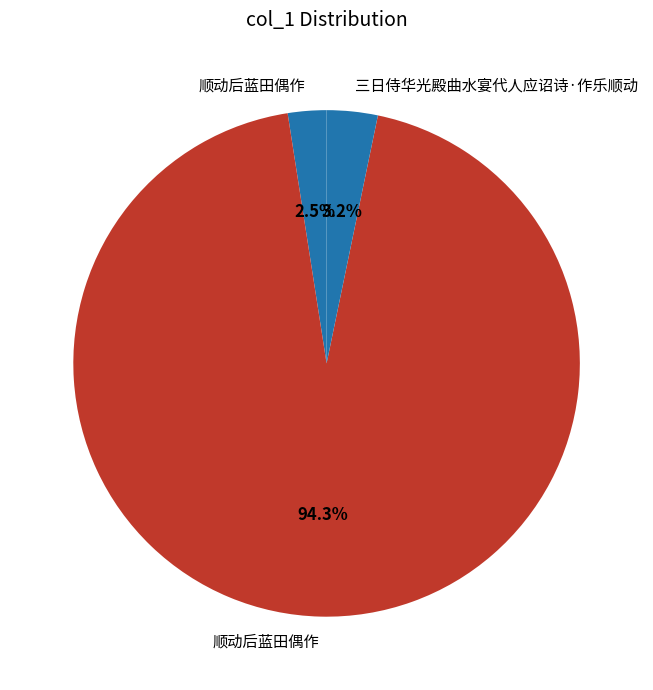

What is the smallest slice in the pie chart?

顺动后蓝田偶作